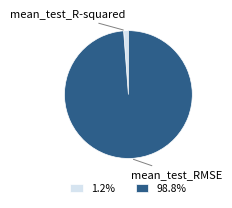

Does any single category account for the majority?

Yes